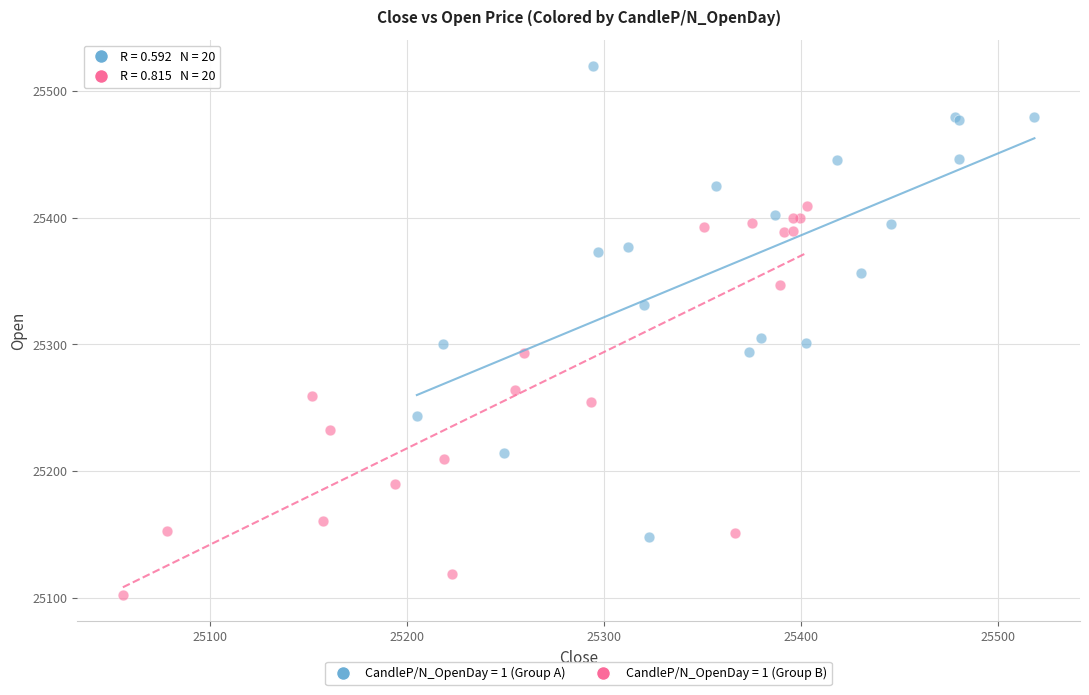

Which series reaches the minimum Y coordinate?

CandleP/N_OpenDay = 1 (Group B)